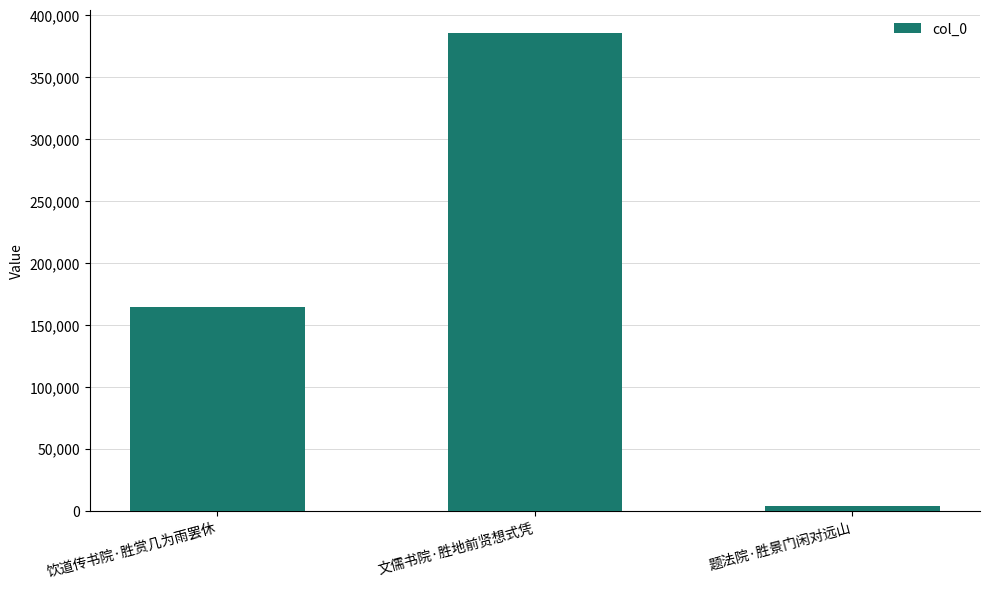

What is the change in value from 饮道传书院·胜赏几为雨罢休 to 文儒书院·胜地前贤想式凭?

+221117